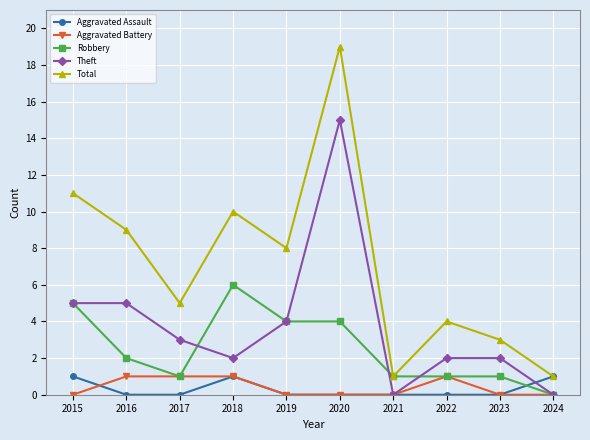

What is the greatest value displayed?

19